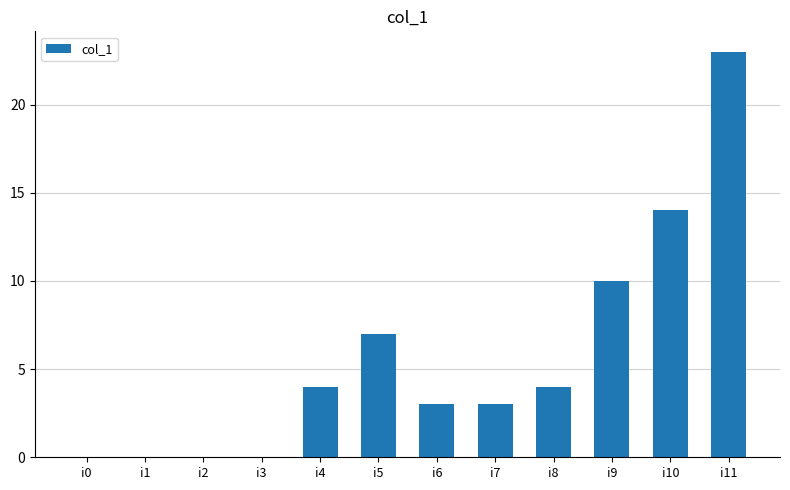

What value does the data have at i8, to the nearest 5?

5